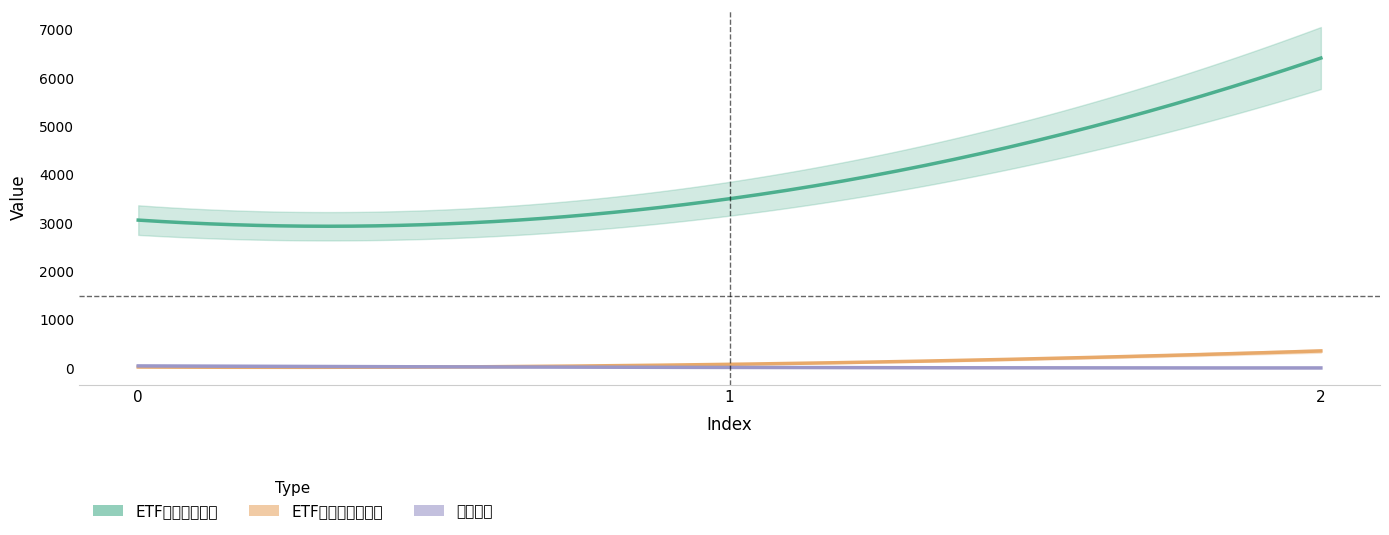

At which label is 需求張數 closest to 24?

1